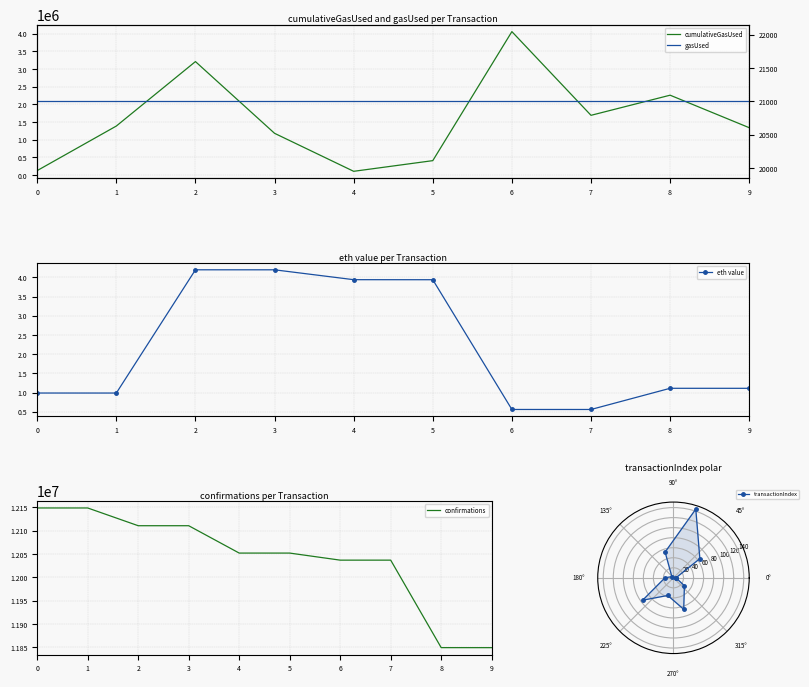

What is the value of the eth_value point at the 4th from the left?

4.2